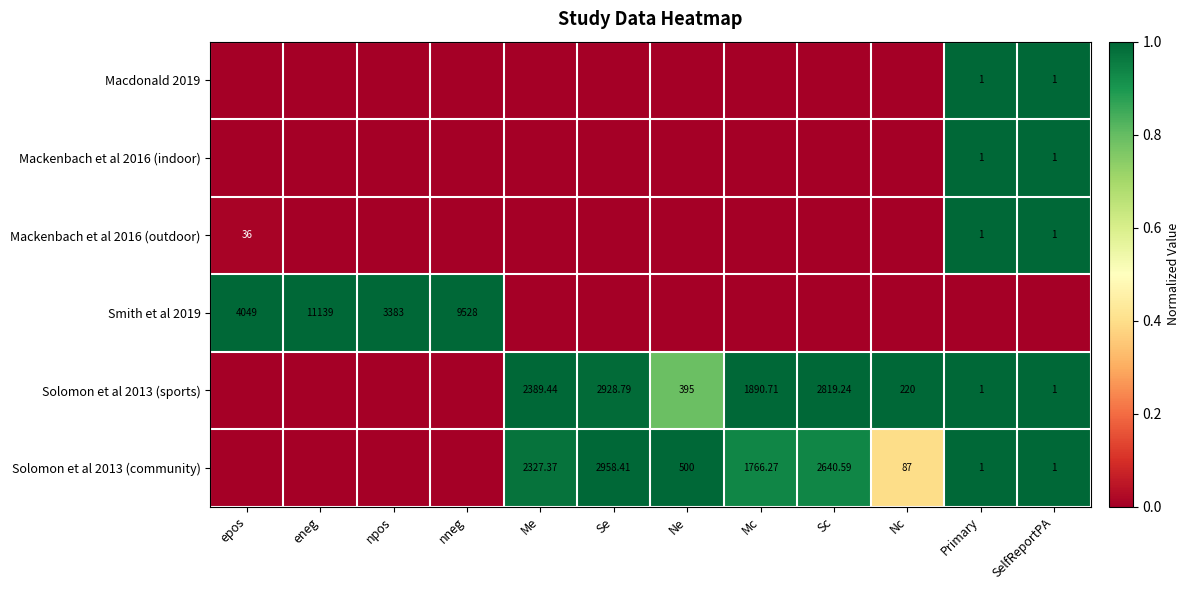

True or false: Smith et al 2019 has a value of -0.6 at Nc.

False